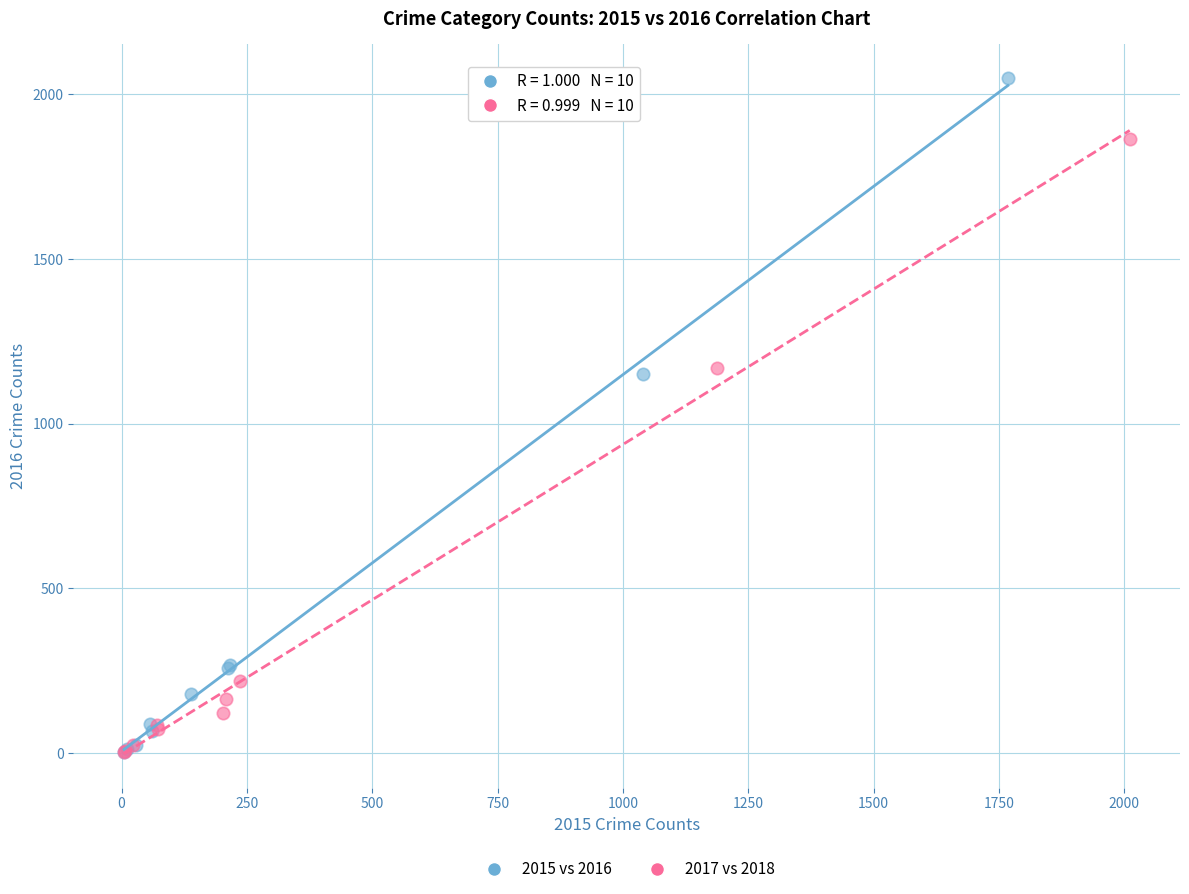

Which series has the largest Y range (max minus min)?

2015 vs 2016